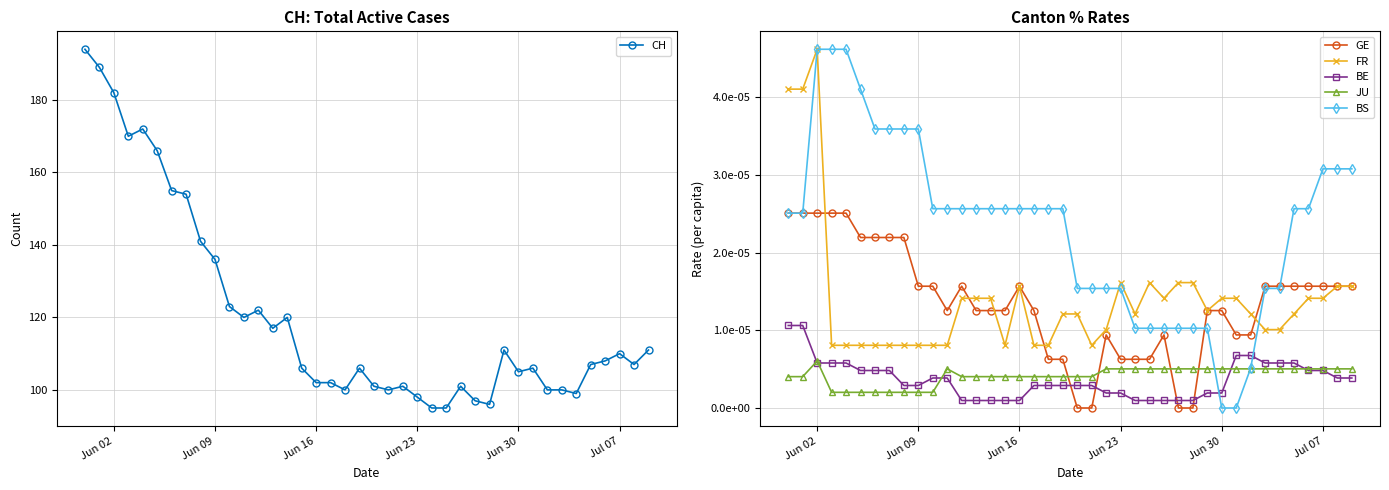

How many times do JU and BS cross each other?

2